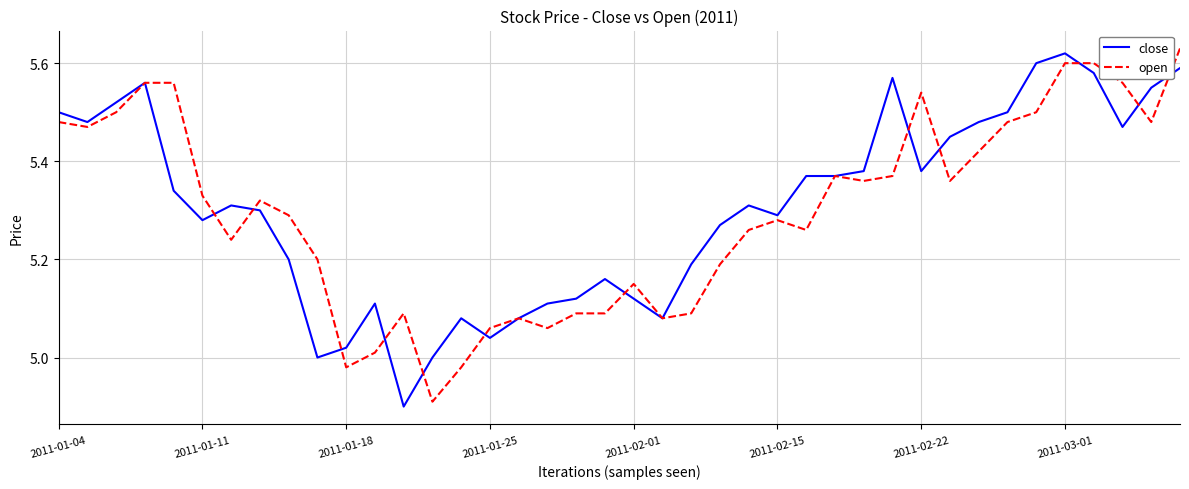

List the series in order of their overall mean, highest first.

close, open